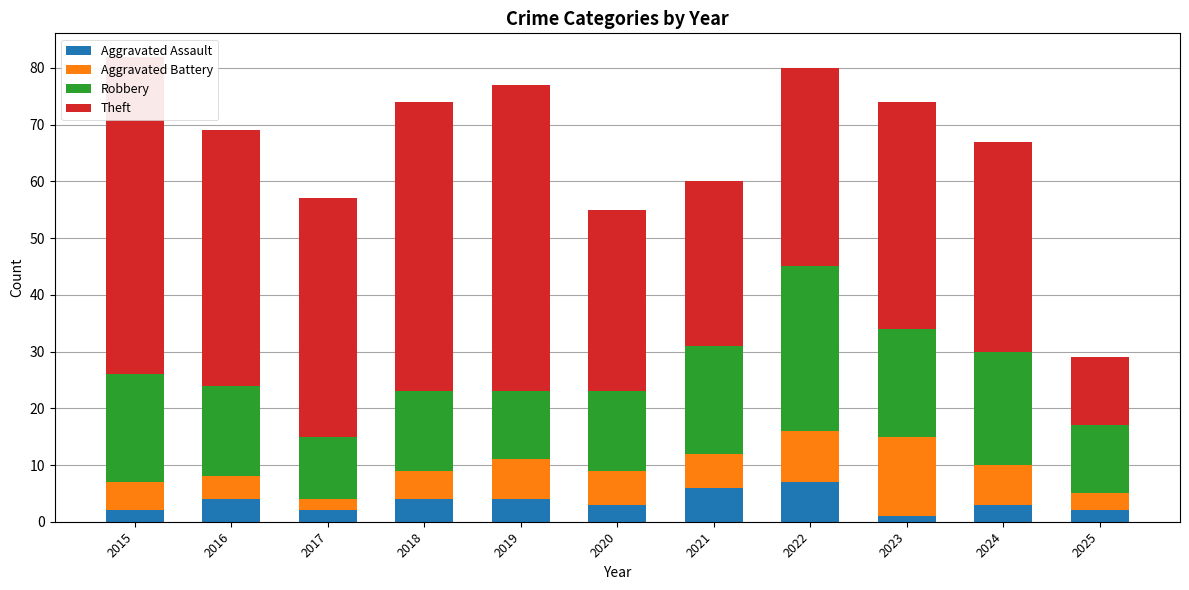

Rank the series at 2017 from lowest to highest value.

Aggravated Assault, Aggravated Battery, Robbery, Theft